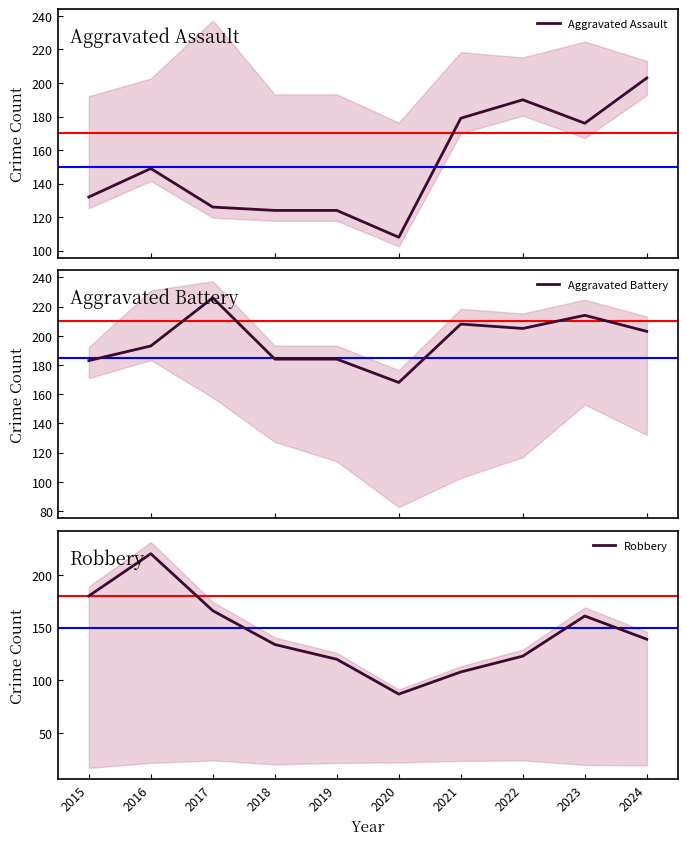

How many series are shown in this chart?

3